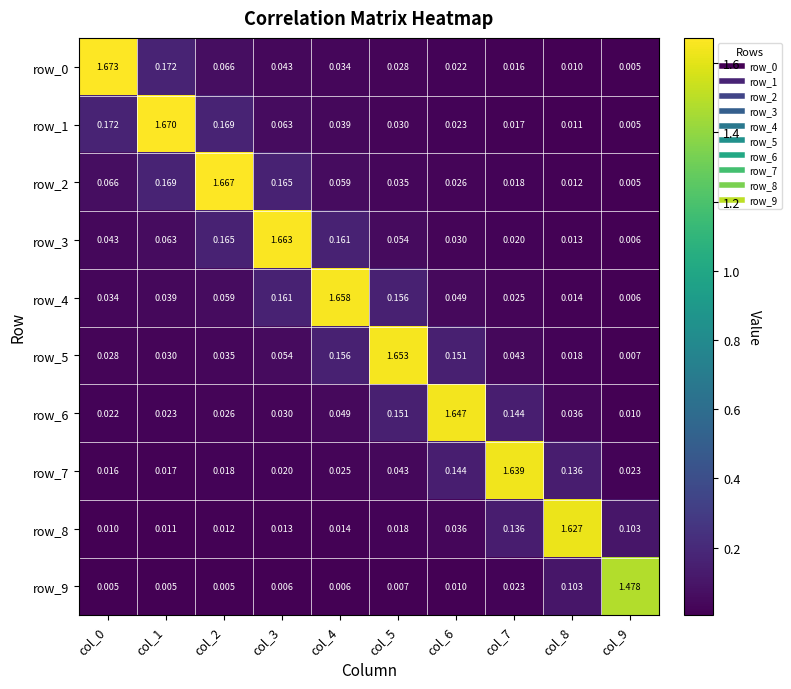

Between col_3 and col_4, which series saw the biggest shift?

row_3